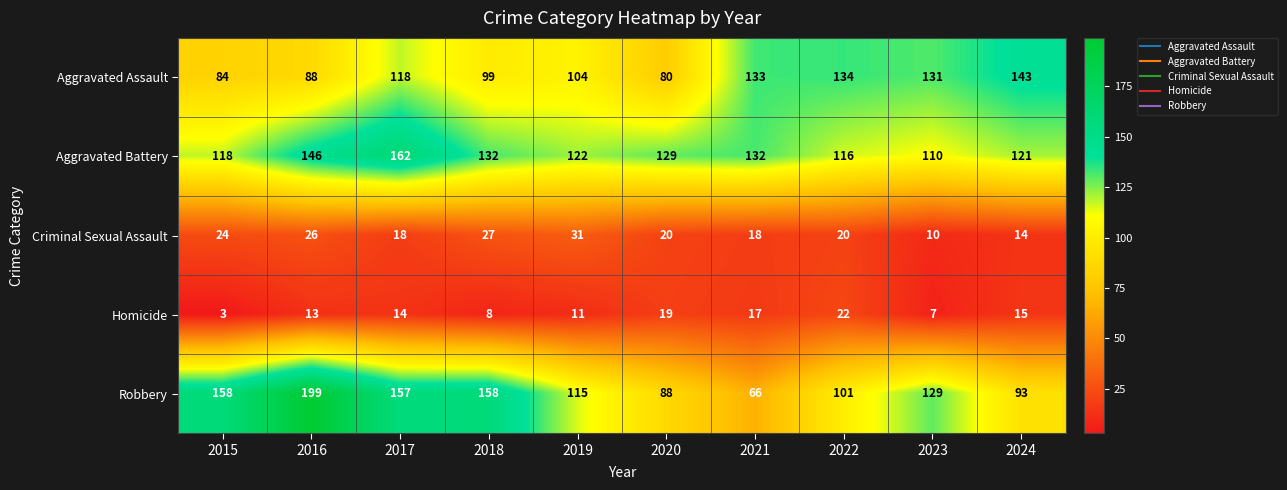

What is the difference between the maximum and minimum values in the Aggravated Battery series?

52